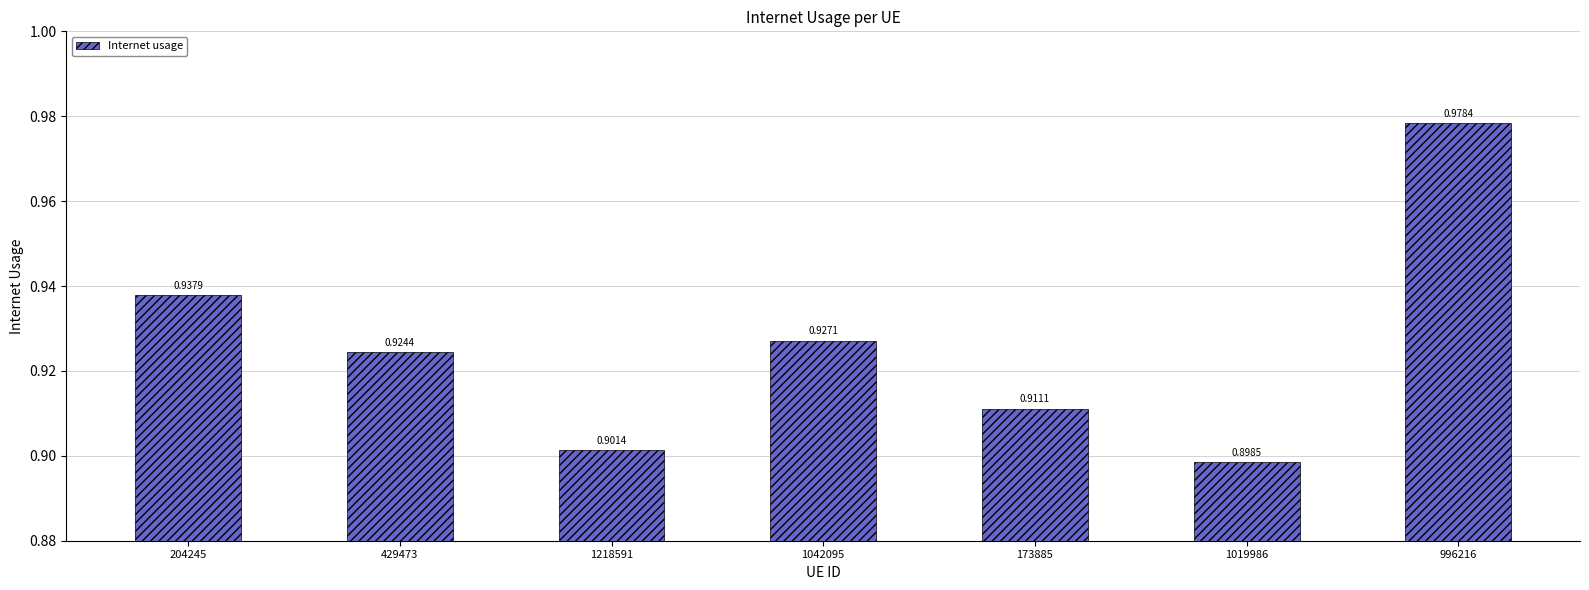

At which label is the value closest to 0?

1019986